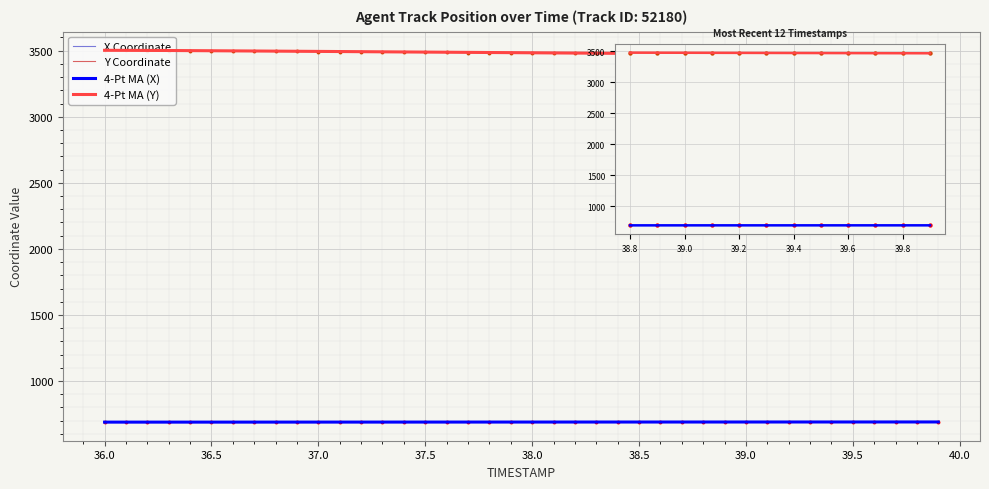

Which series reaches the maximum Y coordinate?

Y